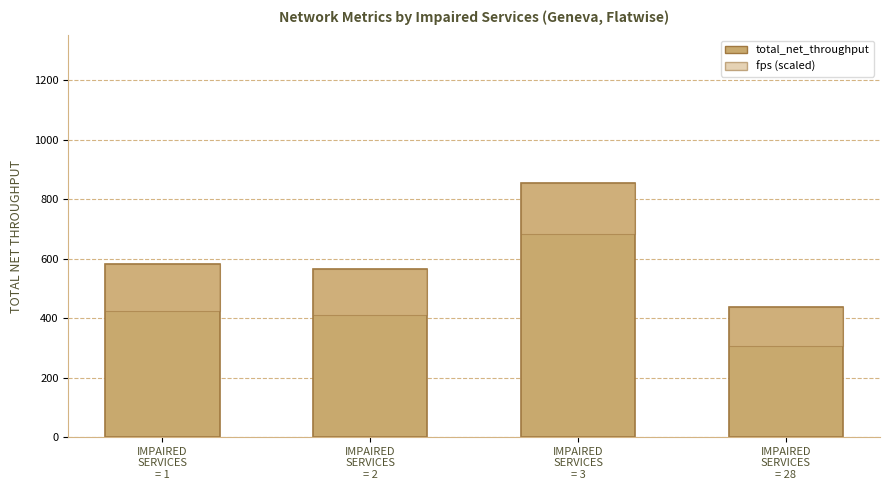

Which series changed the most between IMPAIRED
SERVICES
= 1 and IMPAIRED
SERVICES
= 3?

total_net_throughput